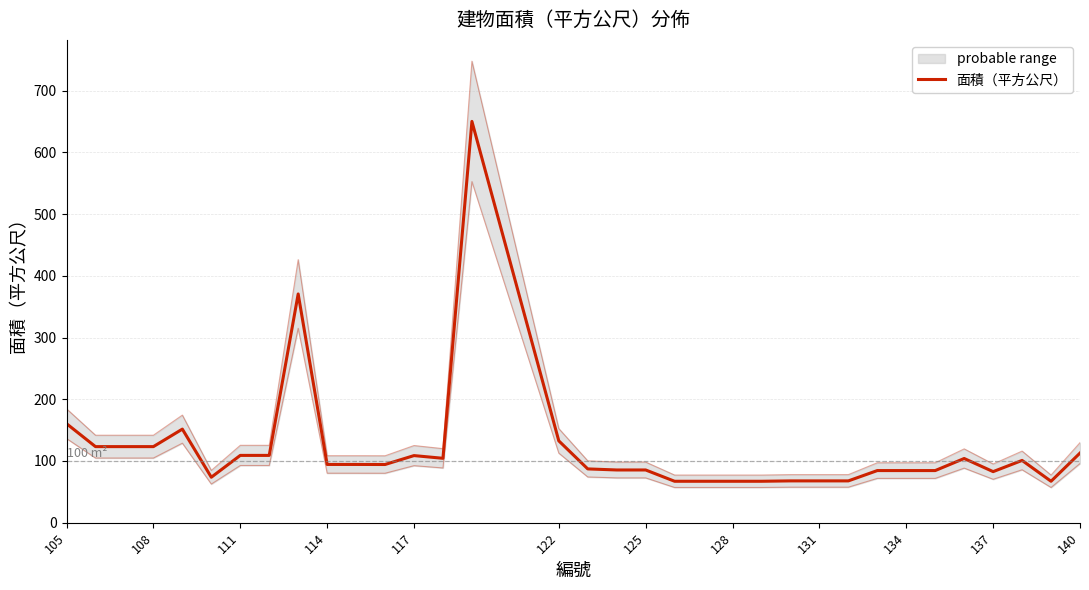

The value at 16 is 152.1. True or false?

False